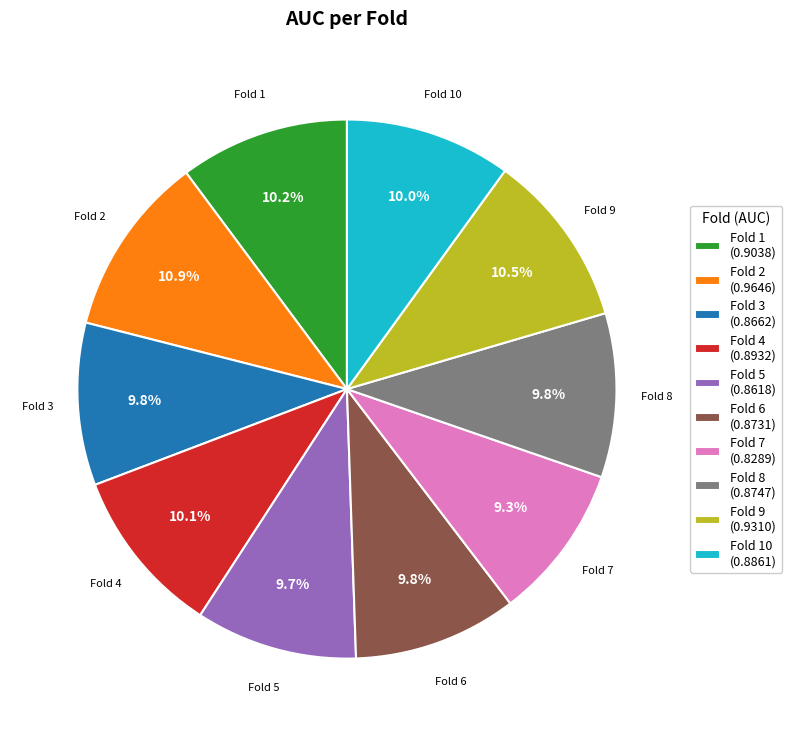

To the nearest percent, what is the average slice percentage?

10%